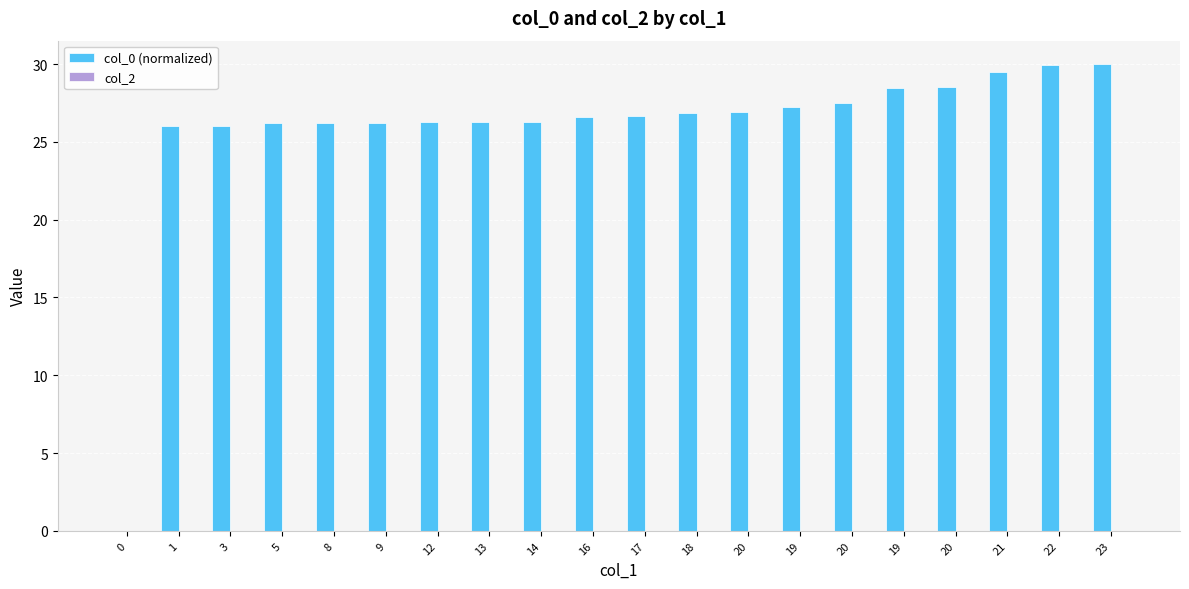

Reading left to right, extract all data points from this chart.

col_0 (normalized): 0=0.0	1=26.0	3=26.0	5=26.2	8=26.2	9=26.2	12=26.2	13=26.3	14=26.3	16=26.6	17=26.7	18=26.8	20=26.9	19=27.2	20=27.5	19=28.5	20=28.5	21=29.5	22=29.9	23=30.0
col_2: 0=0.0	1=0.0	3=0.0	5=0.0	8=0.0	9=0.0	12=0.0	13=0.0	14=0.0	16=0.0	17=0.0	18=0.0	20=0.0	19=0.0	20=0.0	19=0.0	20=0.0	21=0.0	22=0.0	23=0.0